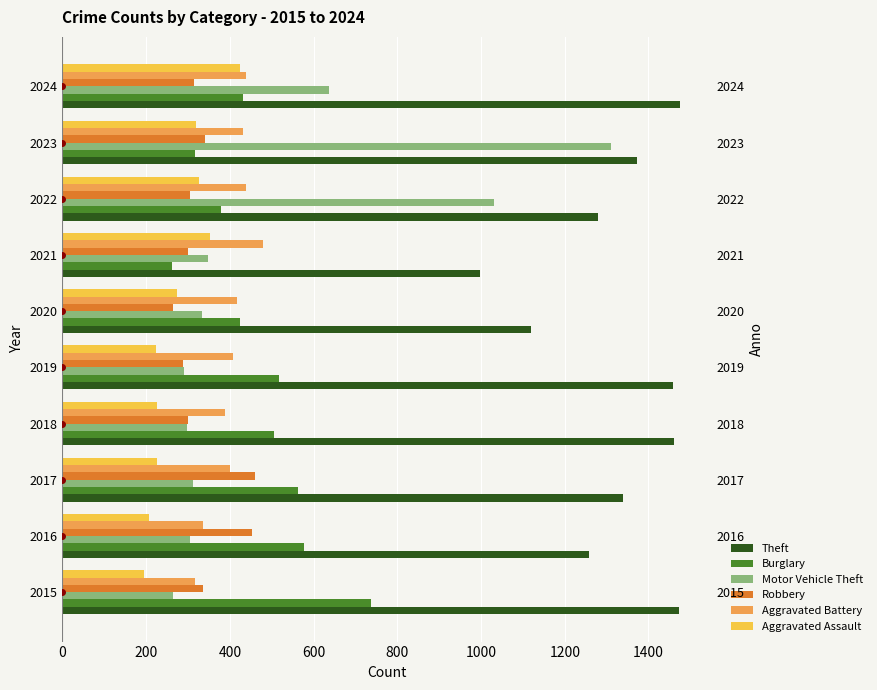

The value of Motor Vehicle Theft at 2017 is 312. True or false?

True